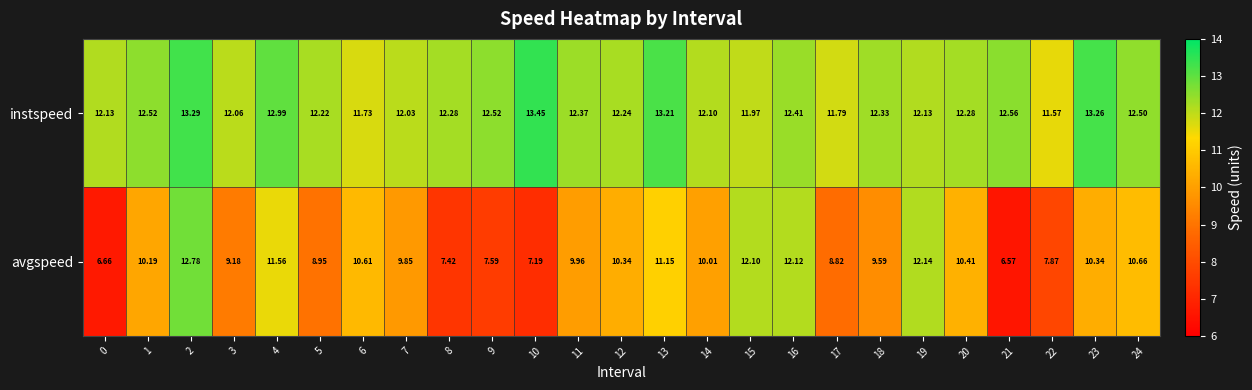

At how many categories does at least one series exceed 12?

22